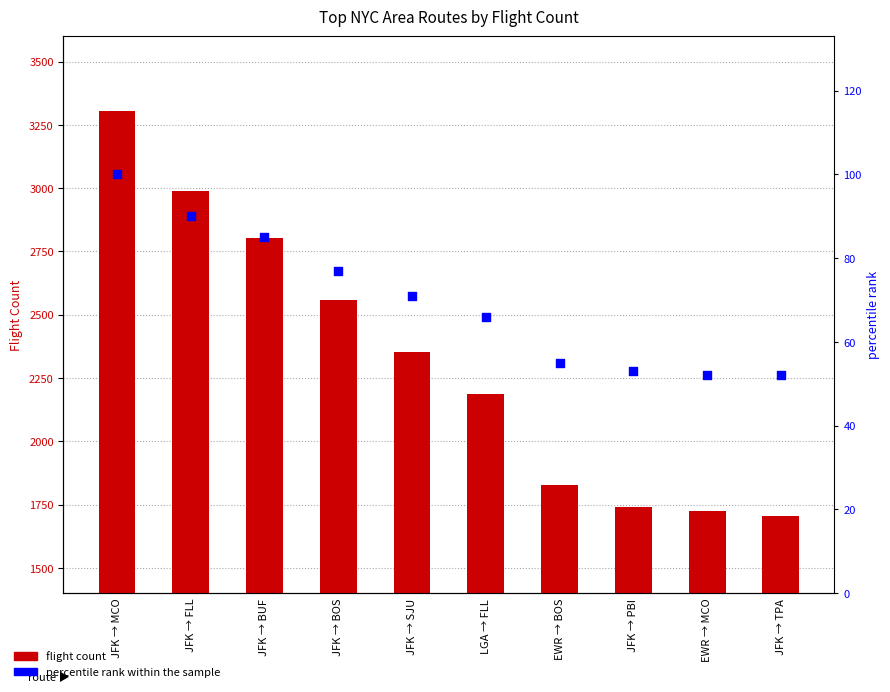

What is the total value across all series at JFK → FLL?

3079